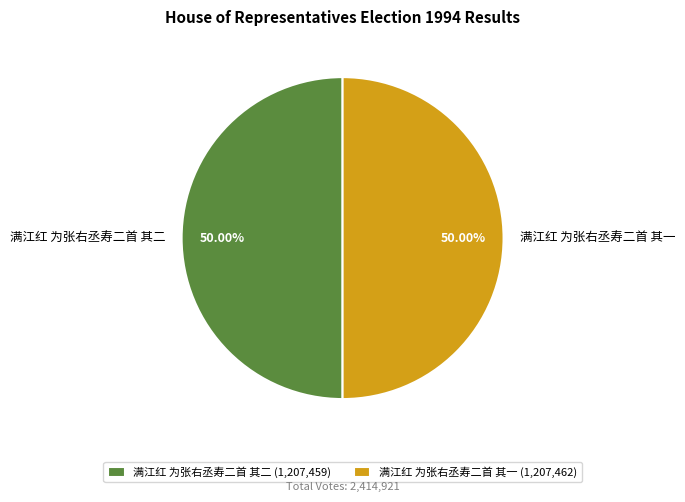

What percentage is the 满江红 为张右丞寿二首 其一 slice, to the nearest percent?

50%